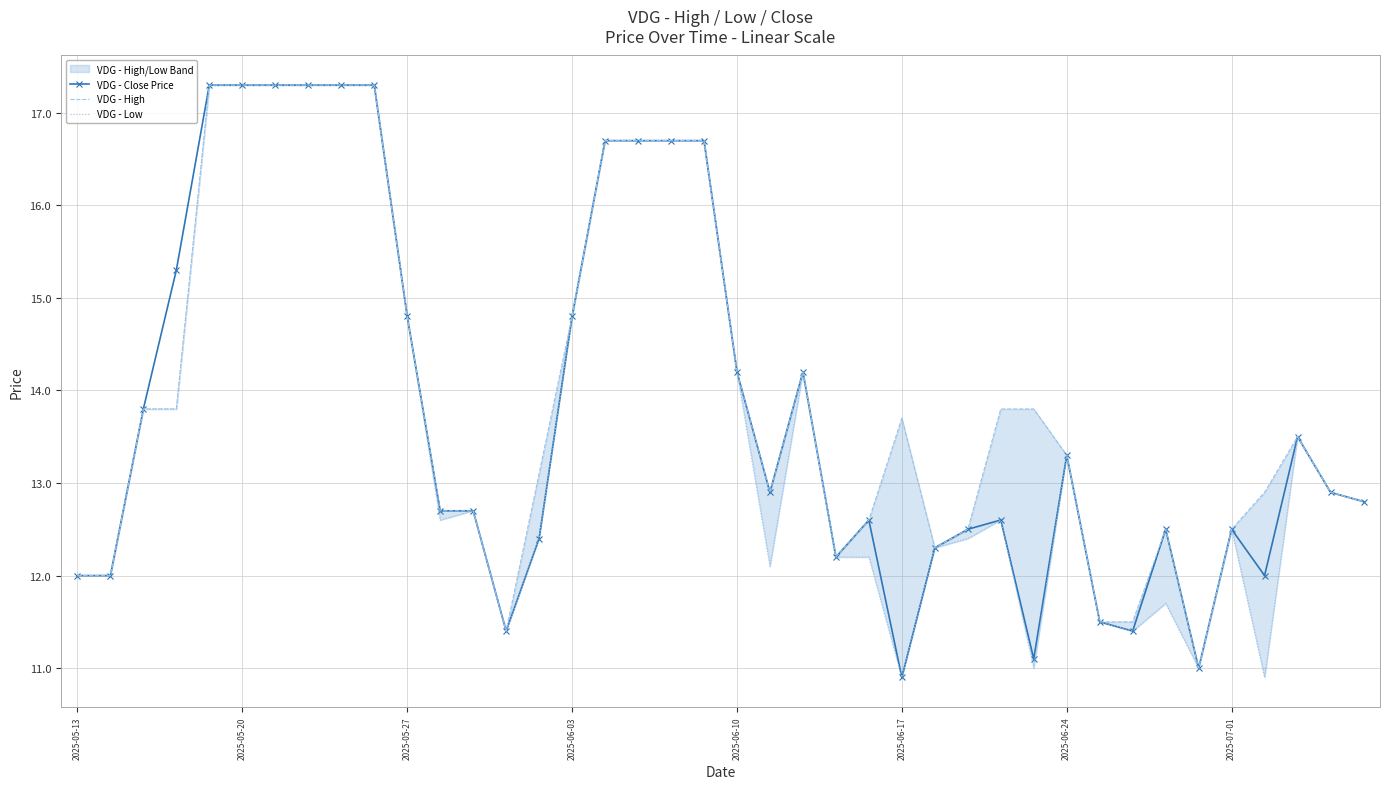

Rank the series by their average value, from highest to lowest.

VDG - High, VDG - Close Price, VDG - Low